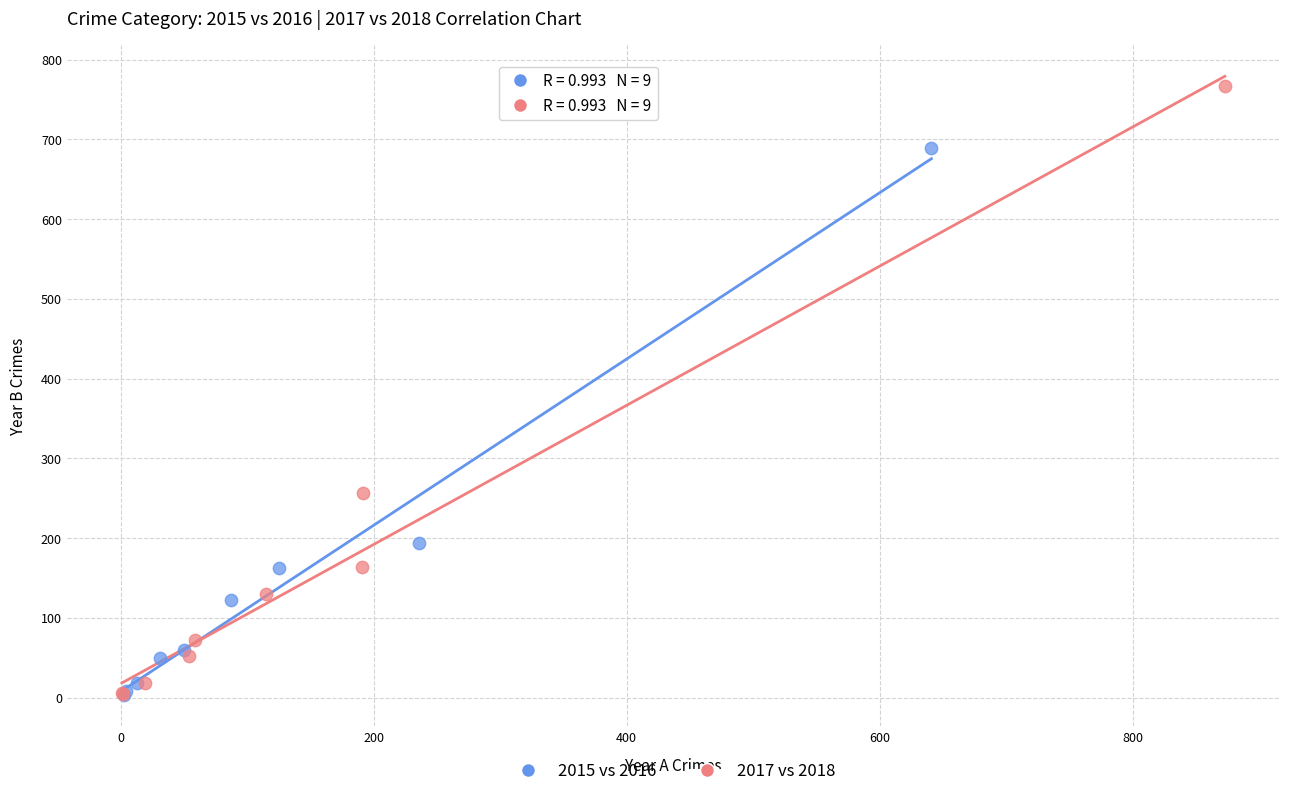

Which series contains the highest Y value?

2017 vs 2018